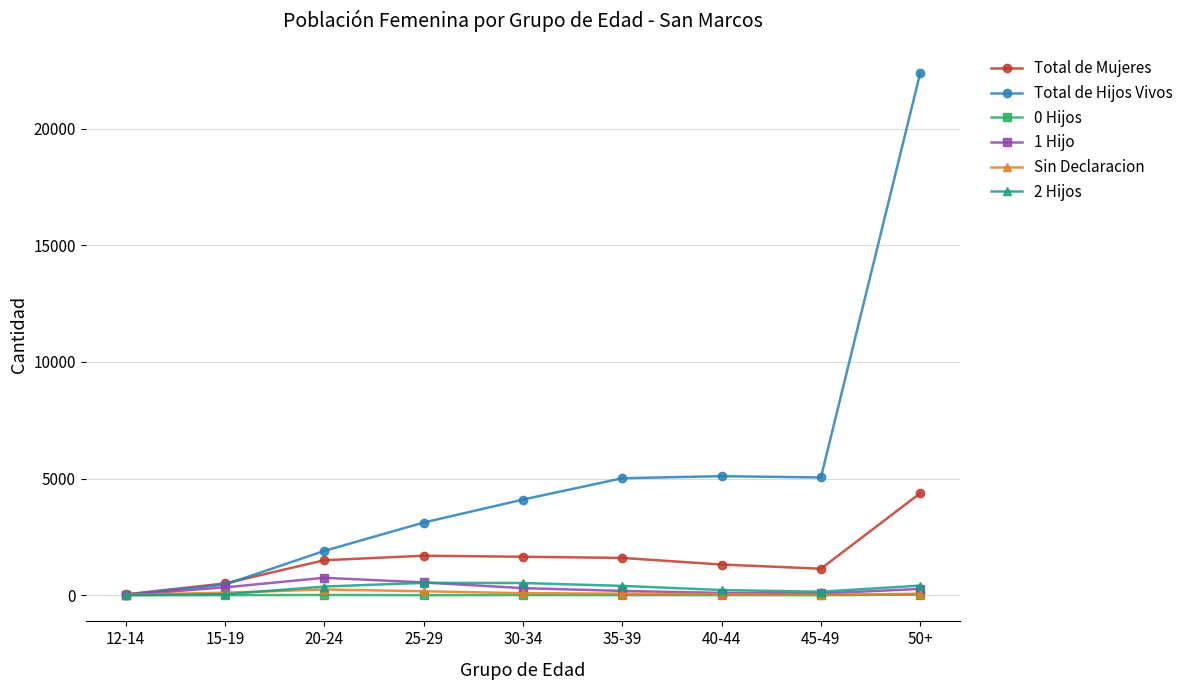

What is the label of the 6th point from the right?

25-29